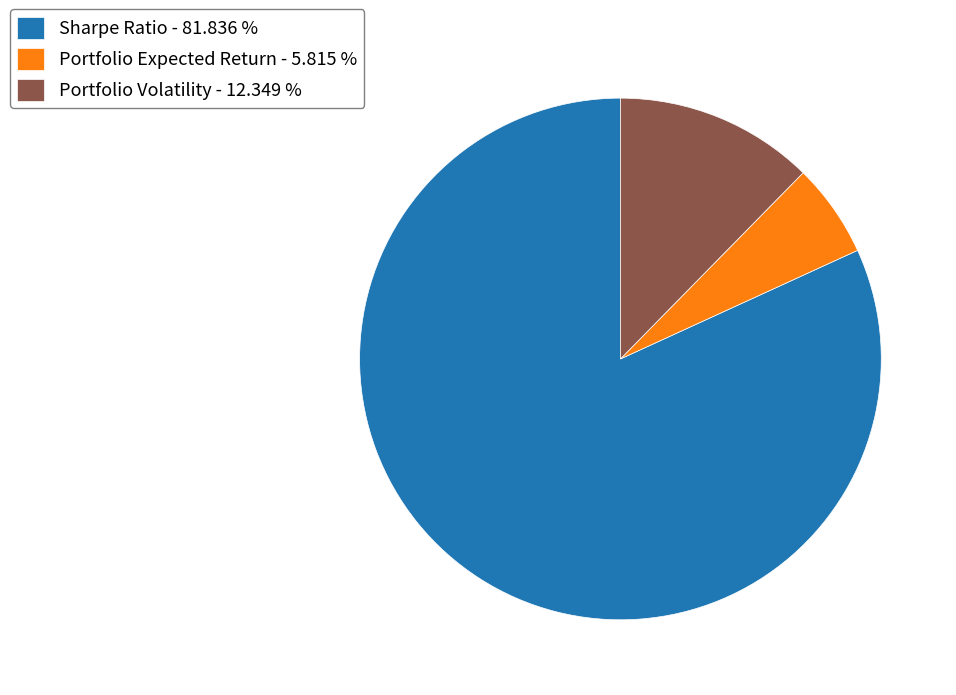

Is there any slice that represents more than half of the pie?

Yes